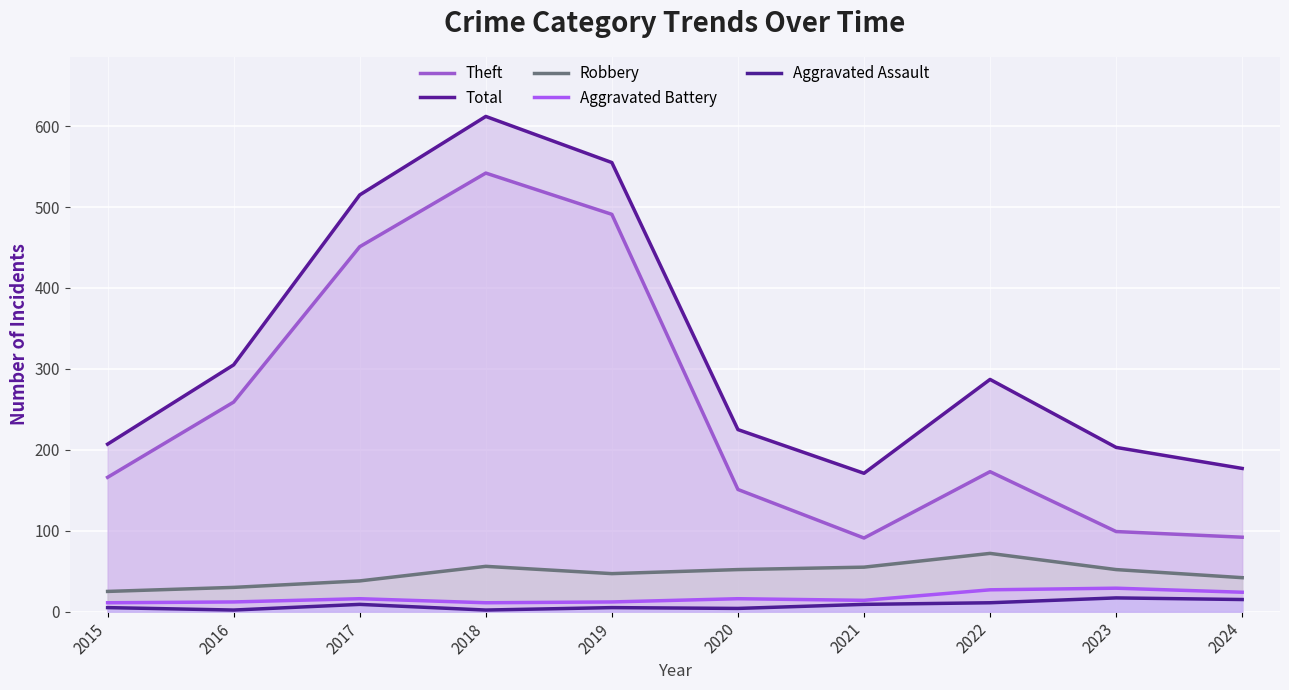

What is the sum of the Aggravated Battery values at 2018 and 2016?

23